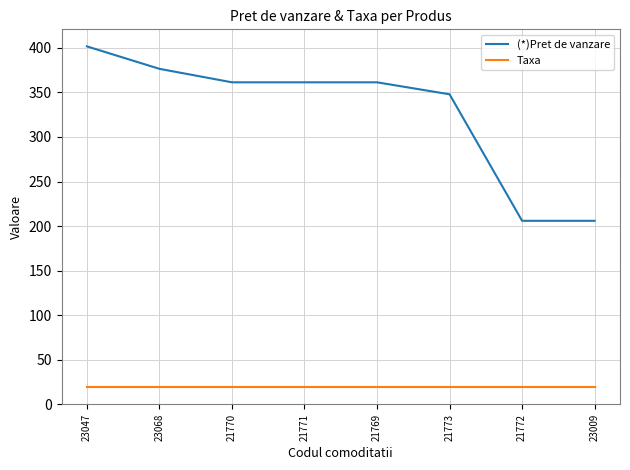

Which series has the largest total across all categories?

(*)Pret de vanzare